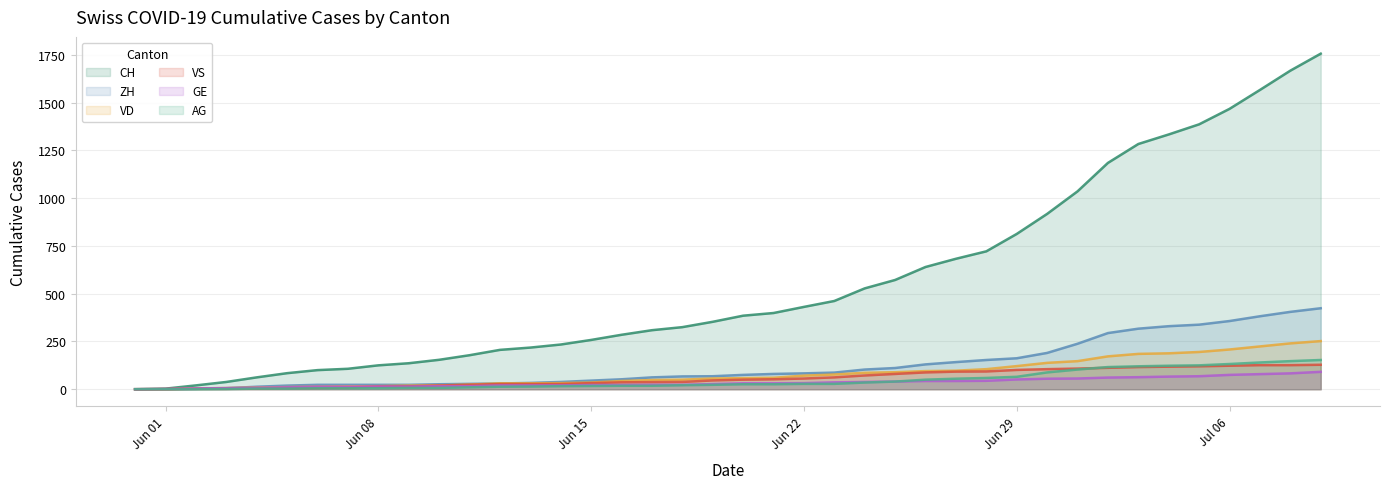

What is the sum of all AG values?

1845